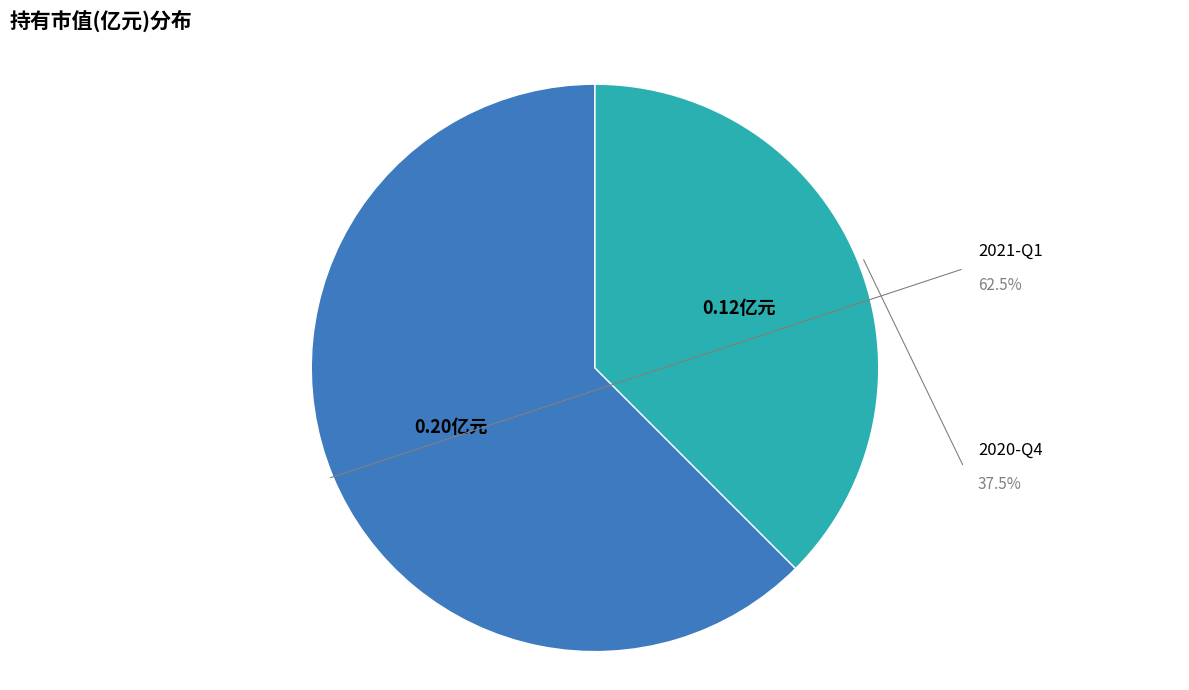

Combined, do 2021-Q1 and 2020-Q4 account for over 50%?

Yes